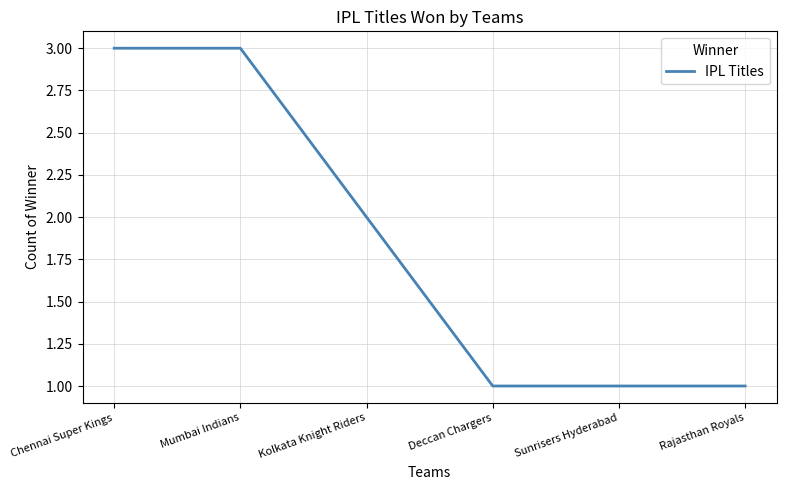

The chart shows a value of 1 at Sunrisers Hyderabad. True or false?

True